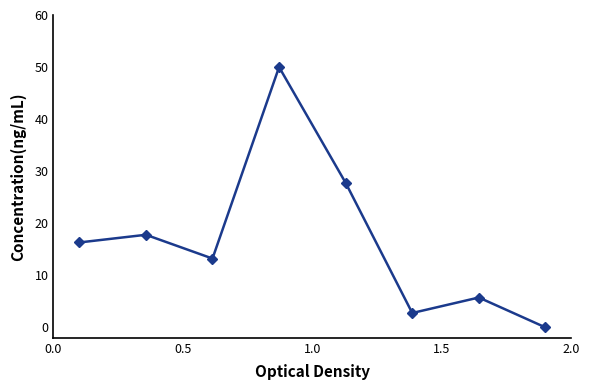

What is the greatest value displayed?

50.0